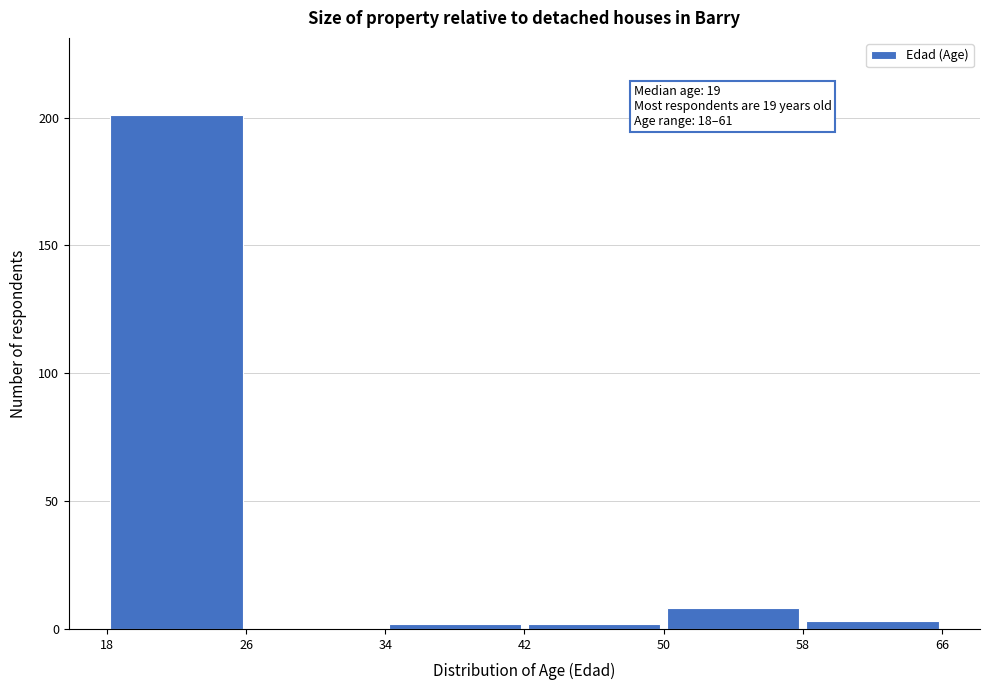

Over which range of the x-axis is the bar tallest?

18 to 26